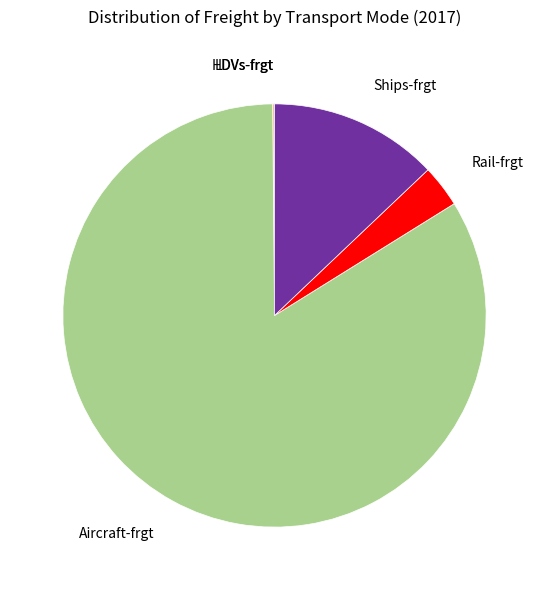

What is the largest slice in the pie chart?

Aircraft-frgt